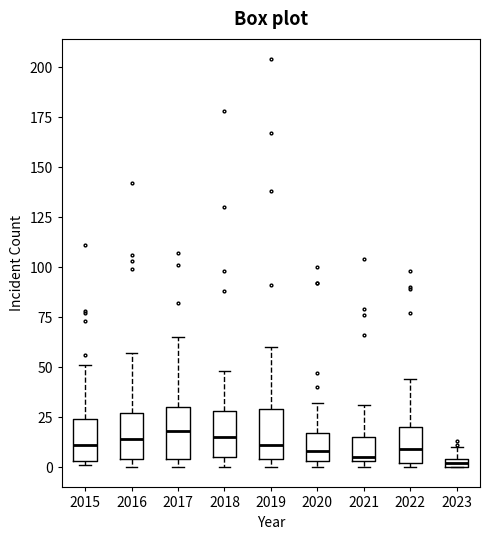

Where does the median line of the box at x = 2019 sit on the y-axis? The values are not printed on the chart, so give them approximately, as read against the axis.

10